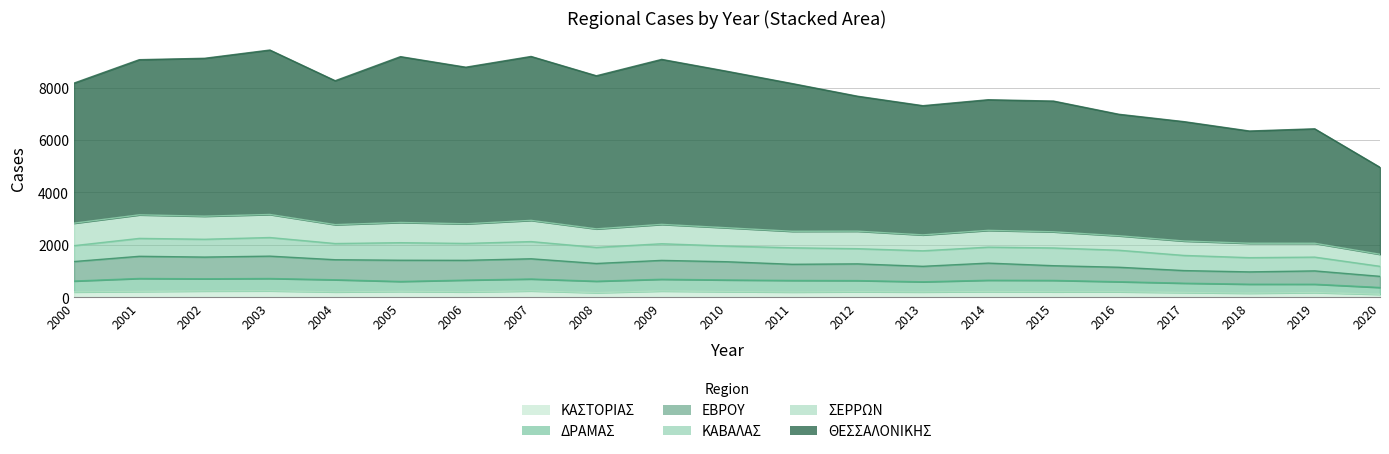

At which label is ΘΕΣΣΑΛΟΝΙΚΗΣ closest to 4821?

2013